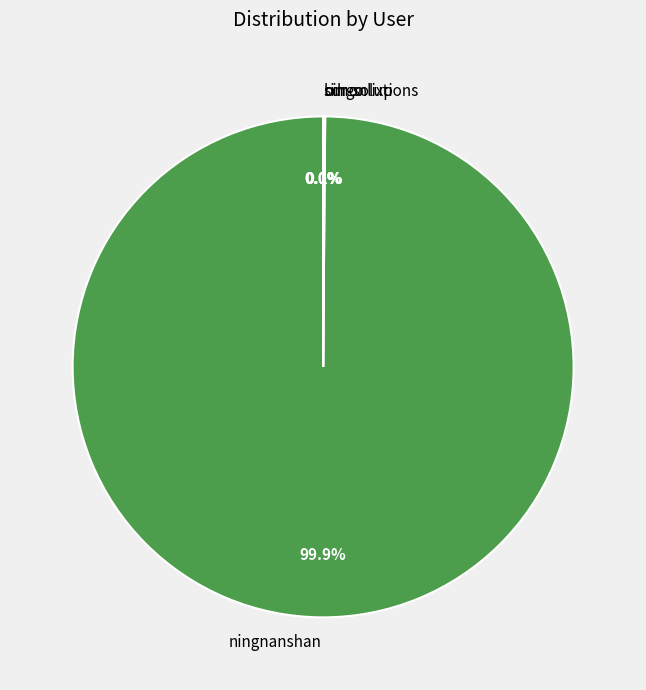

Is there any slice that represents more than half of the pie?

Yes